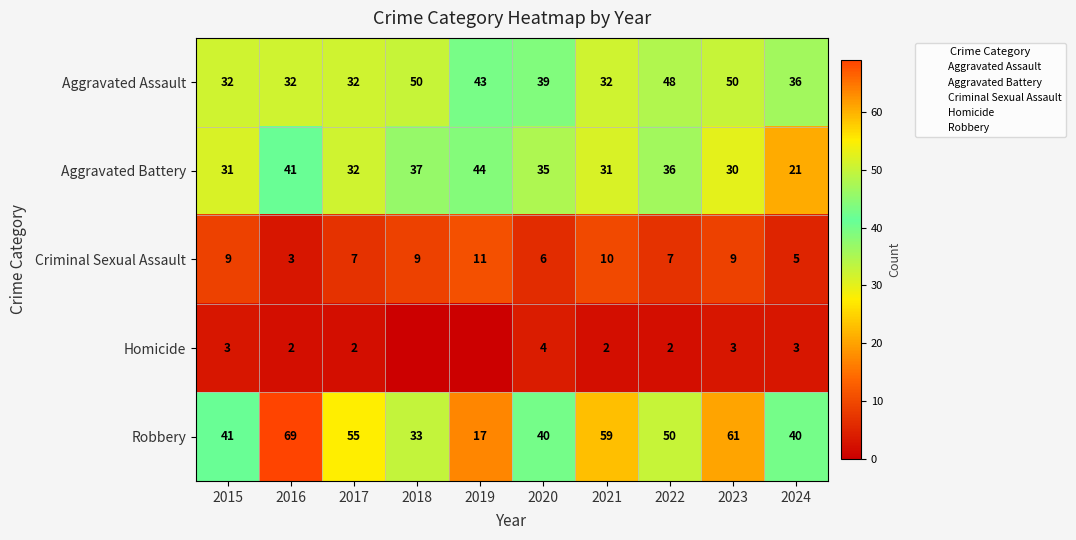

Is it true that Criminal Sexual Assault equals 13 at 2015?

False